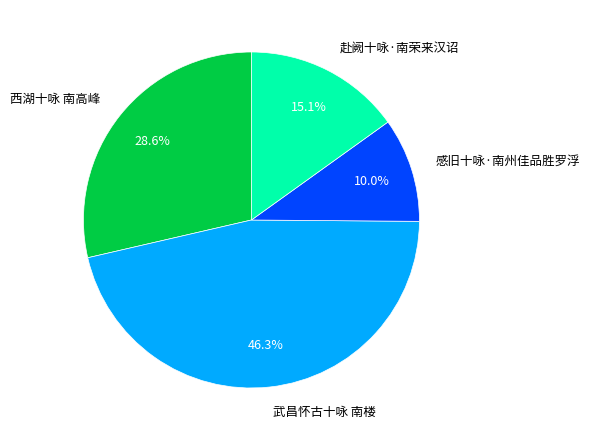

How many segments does this pie chart have?

4